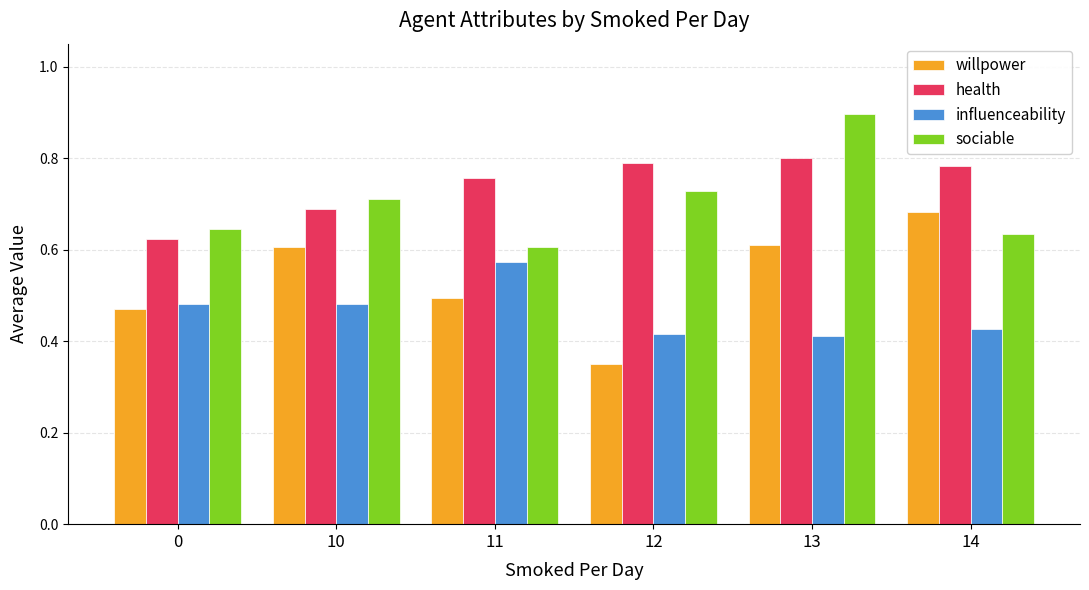

What is the maximum value shown in the chart?

0.9